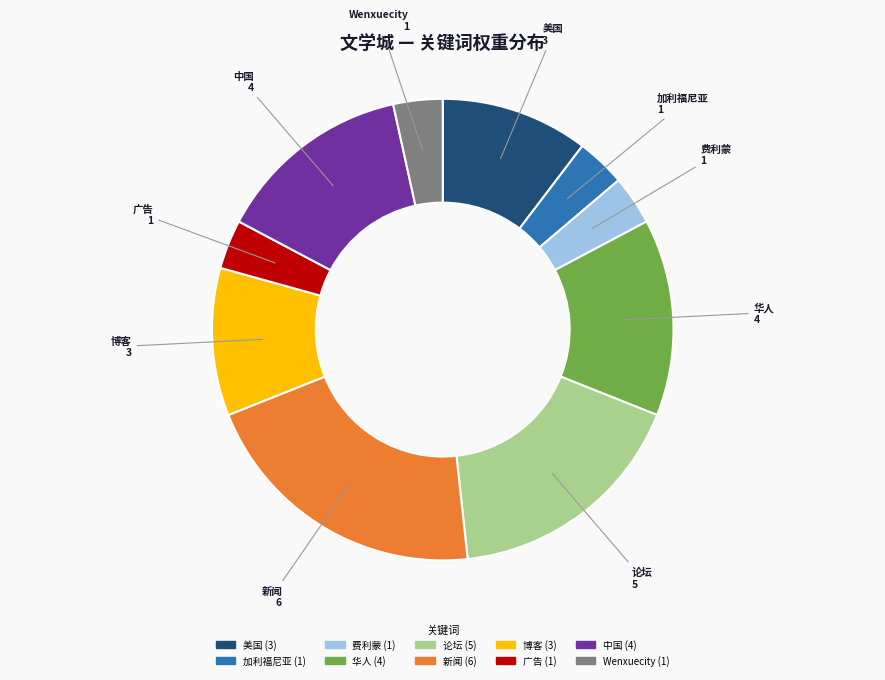

Does 论坛 account for over 50% of the chart?

No